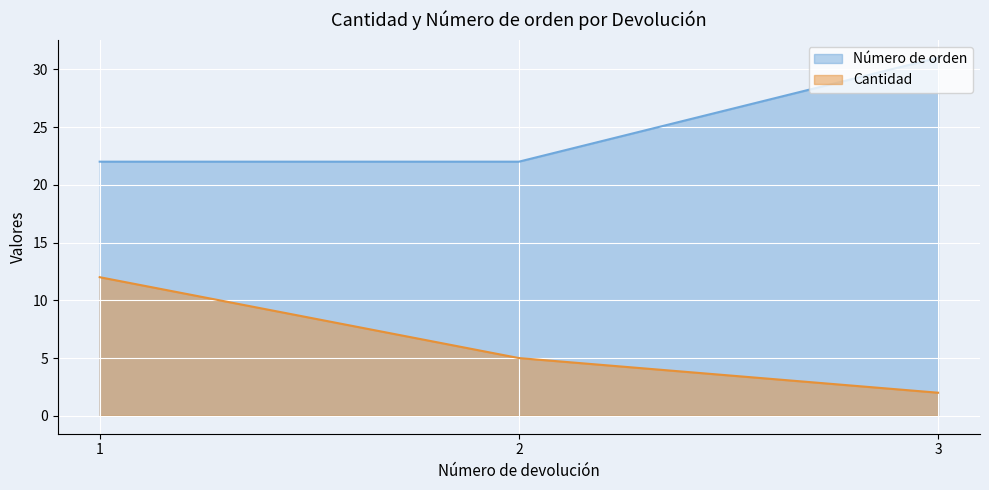

How many values in the Cantidad series exceed 5?

1